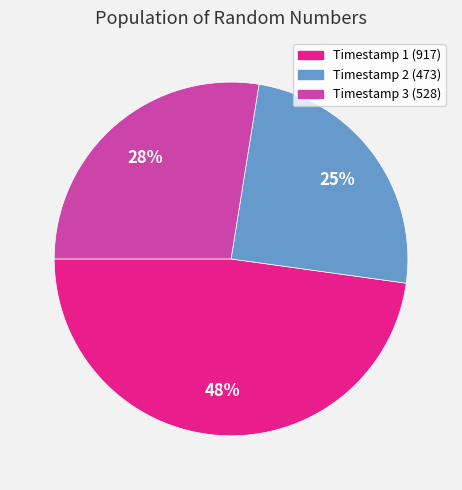

Is there any slice that represents more than half of the pie?

No